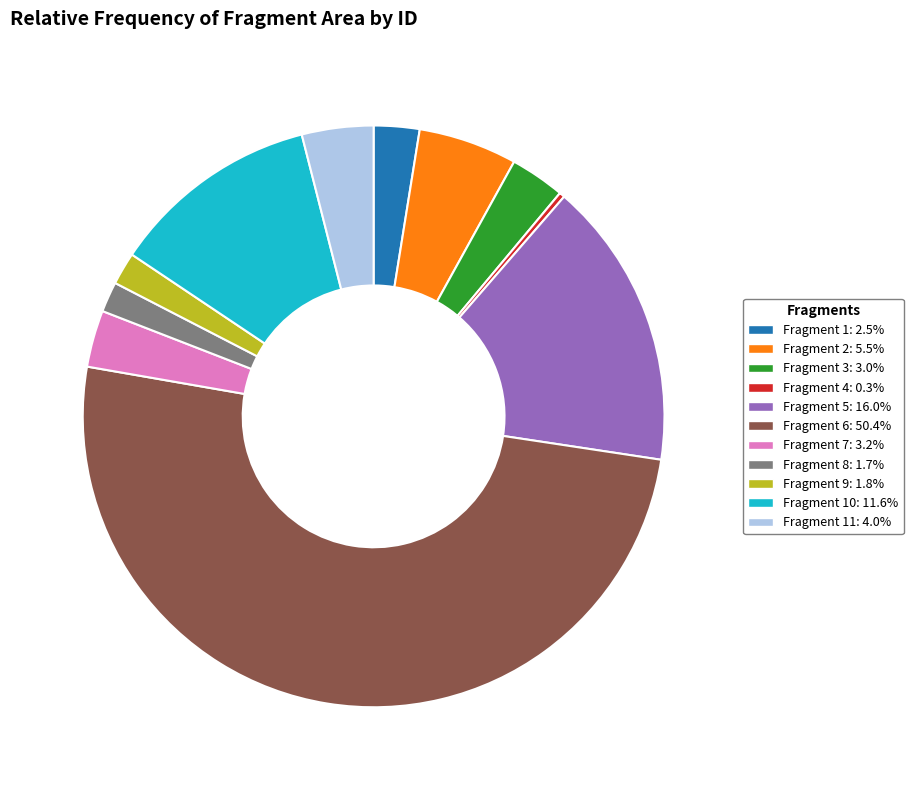

Approximately how many times larger is the value at Fragment 3: 3.0% compared to Fragment 7: 3.2%?

1.0